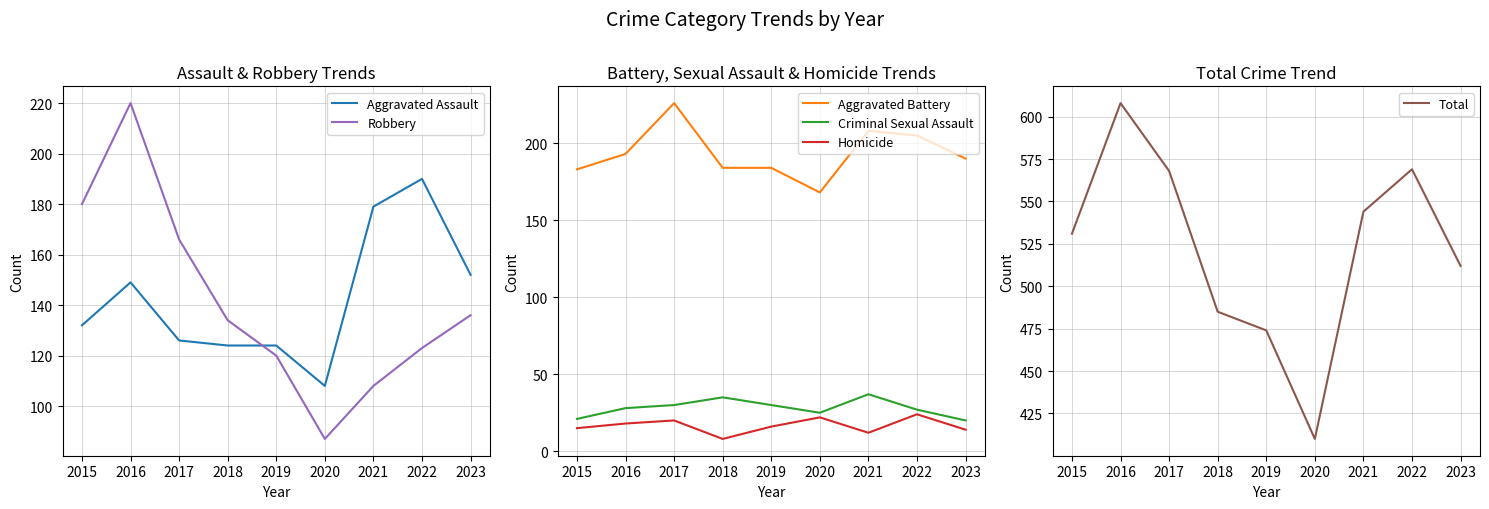

Rank the categories by Total value from lowest to highest.

2020, 2019, 2018, 2023, 2015, 2021, 2017, 2022, 2016